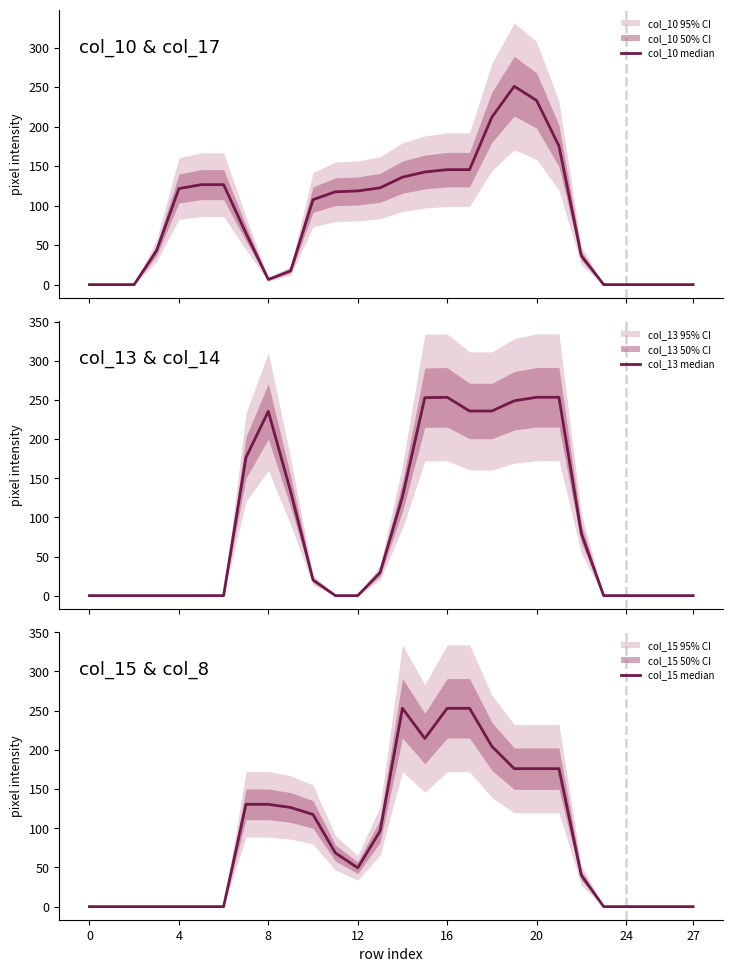

At how many categories does at least one series exceed 22?

20